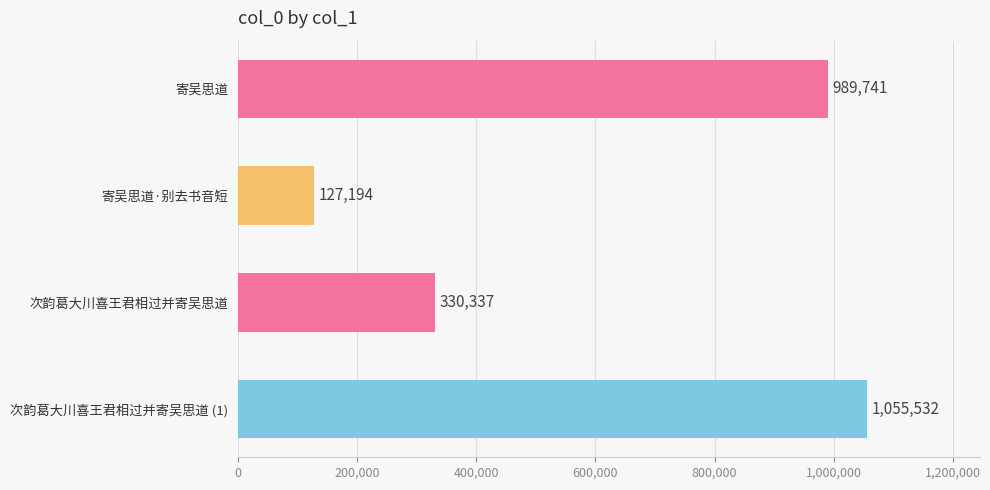

How many data points are less than 989741?

2